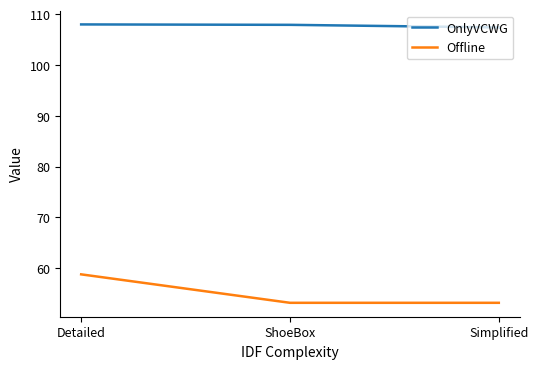

What is the sum of all Offline values?

165.2